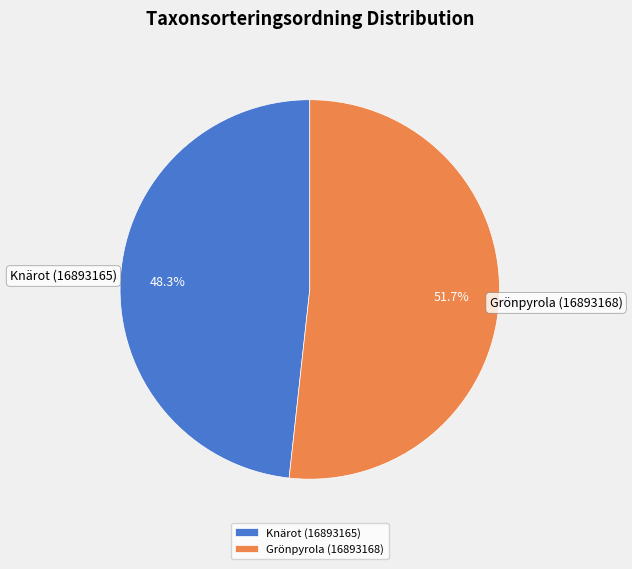

Which slice is the smallest?

Knärot (16893165)